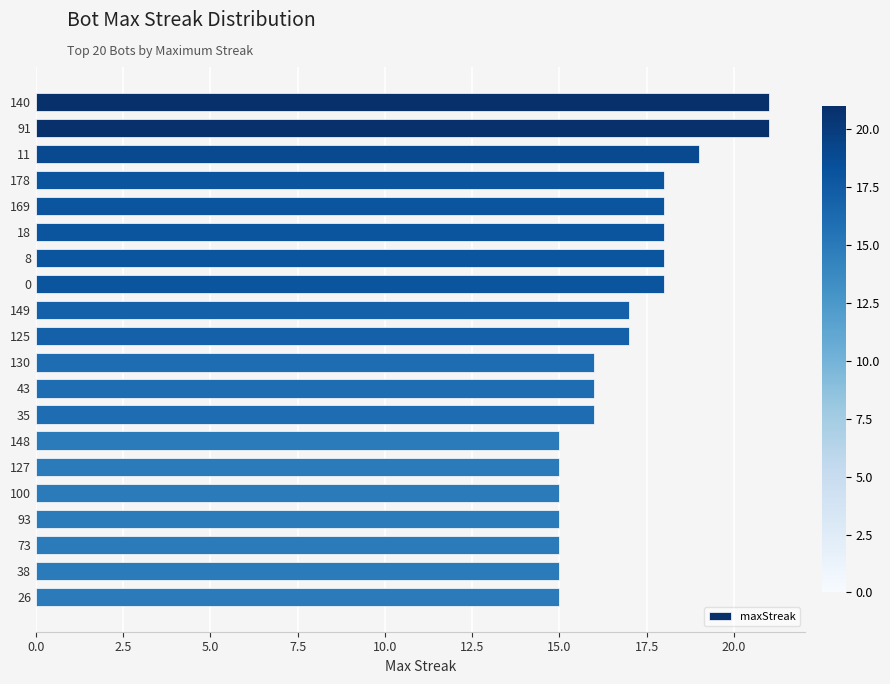

What is the greatest value displayed?

21